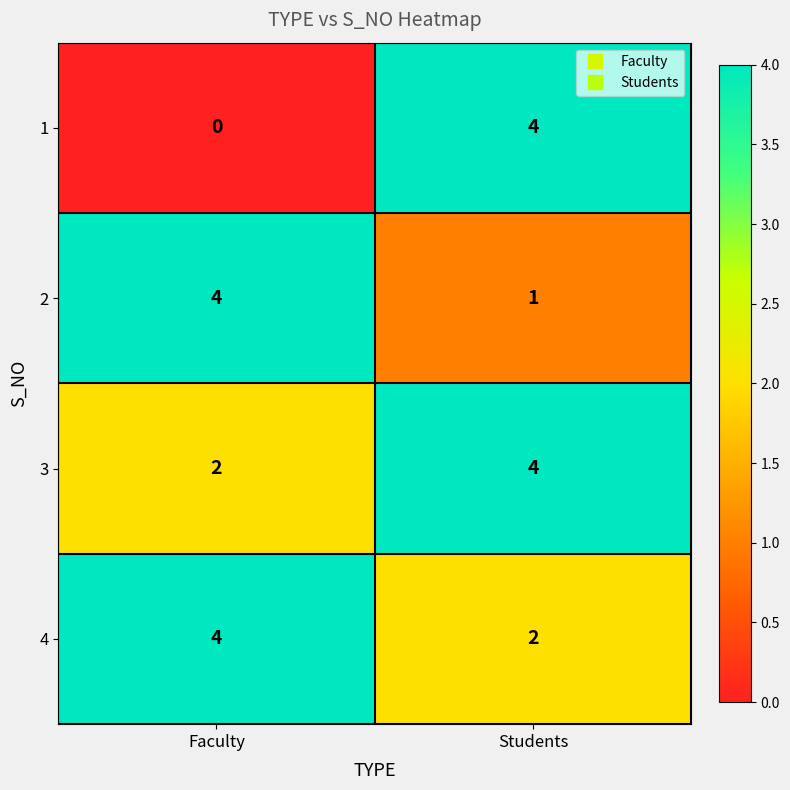

Is it true that 1 equals 0 at Faculty?

True